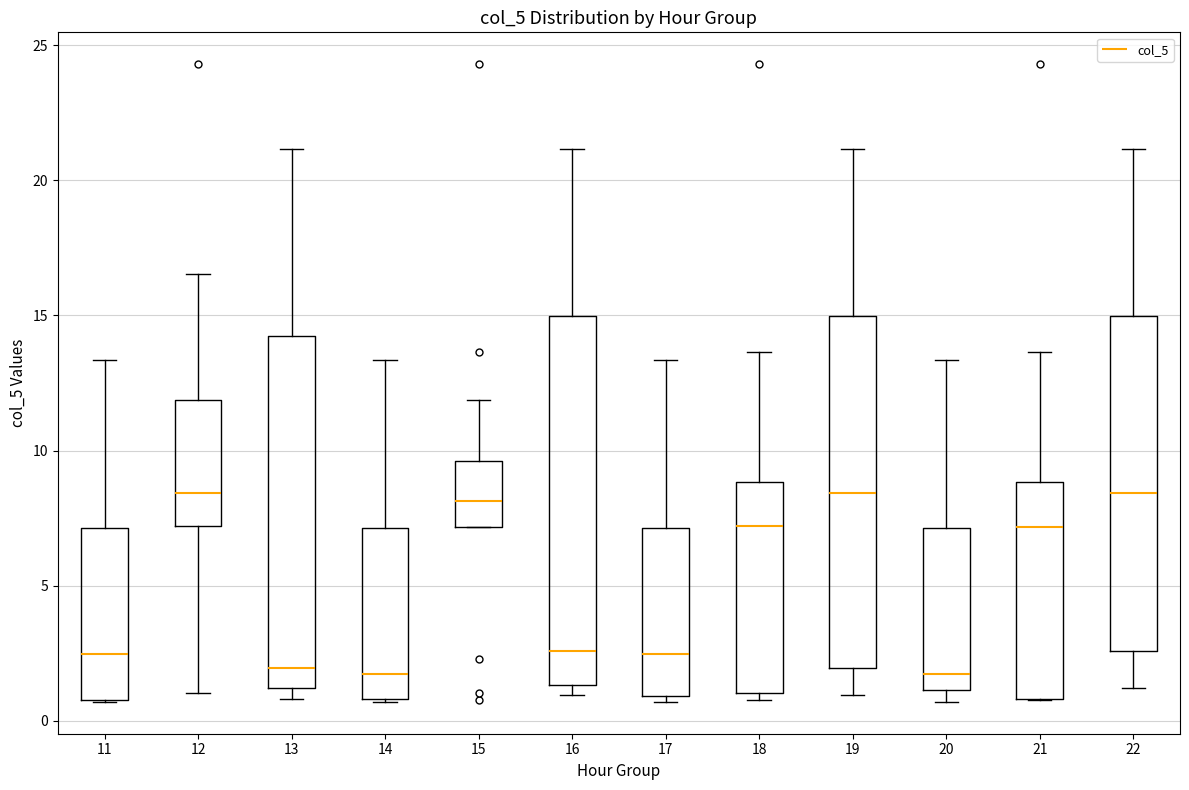

Where does the lower whisker of the box at x = 19 end on the y-axis? The values are not printed on the chart, so give them approximately, as read against the axis.

1.0